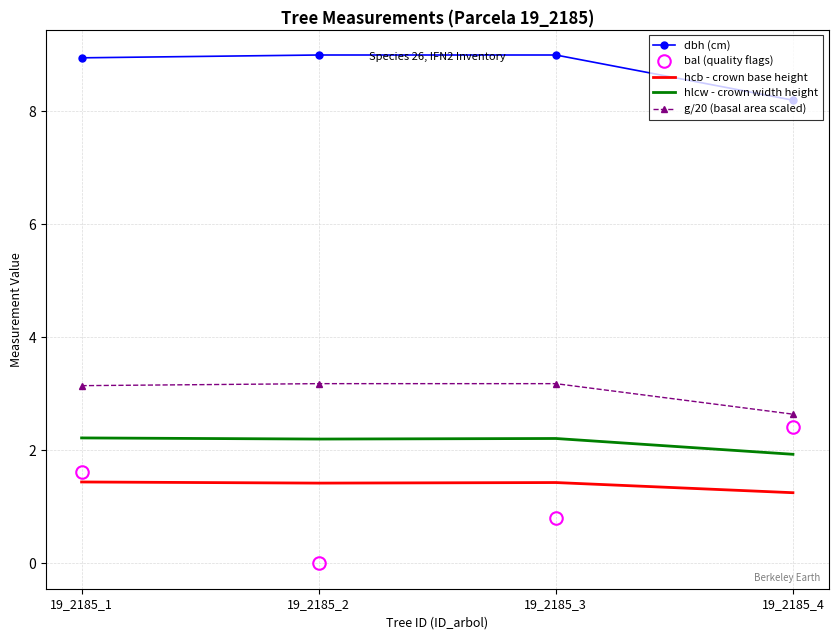

How many series are shown in this chart?

5